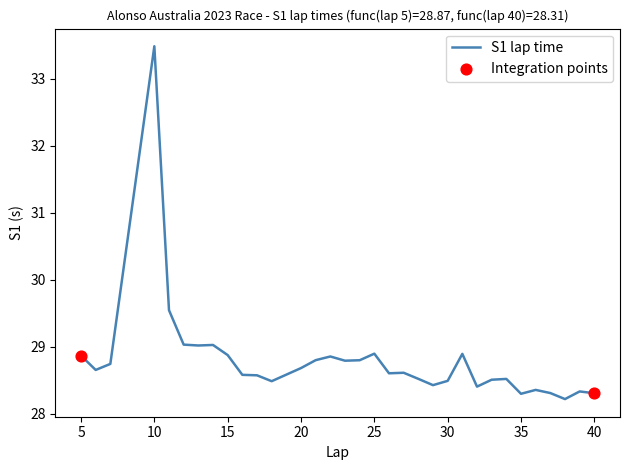

What is the smallest value displayed?

28.2